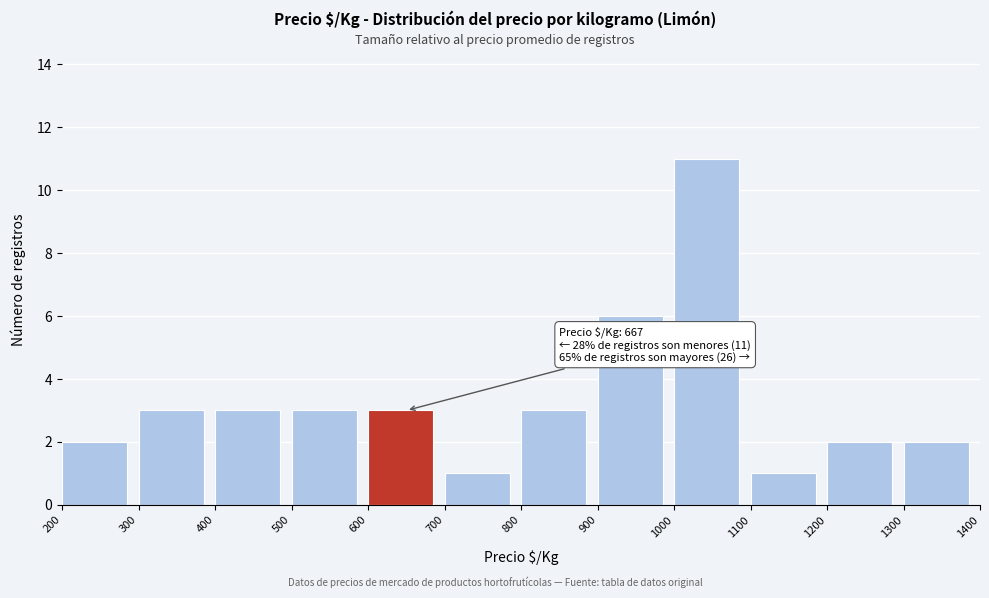

Which range on the x-axis has the tallest bar?

1000 to 1100